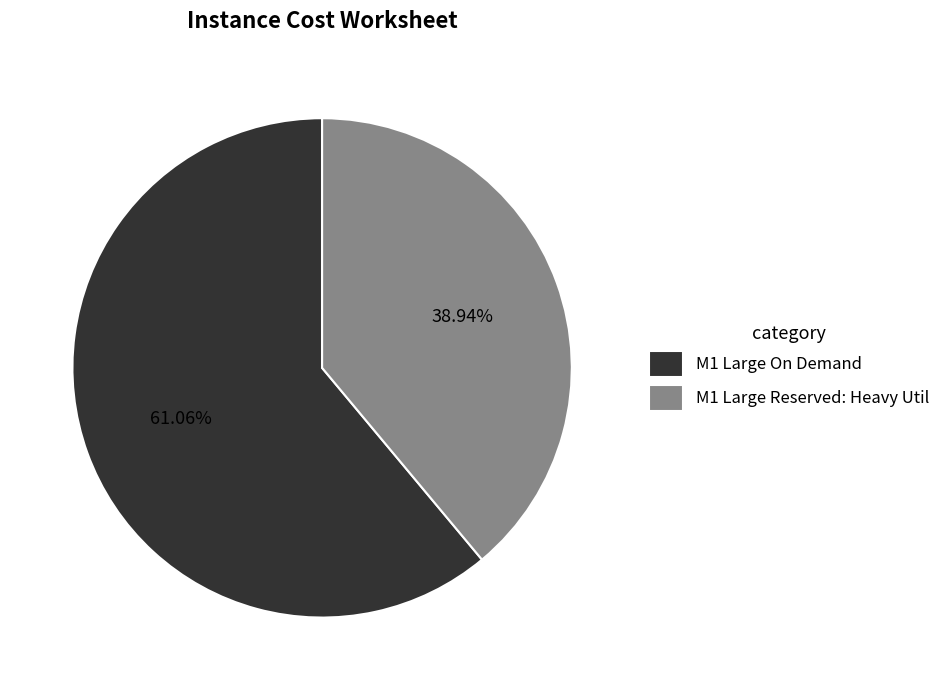

What is the ratio of the value at M1 Large On Demand to the value at M1 Large Reserved: Heavy Util?

1.6